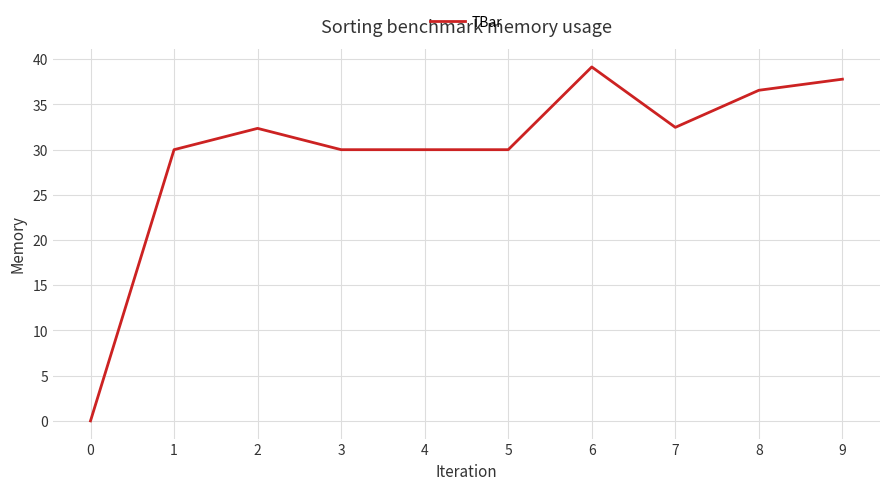

What is the greatest value displayed?

39.2